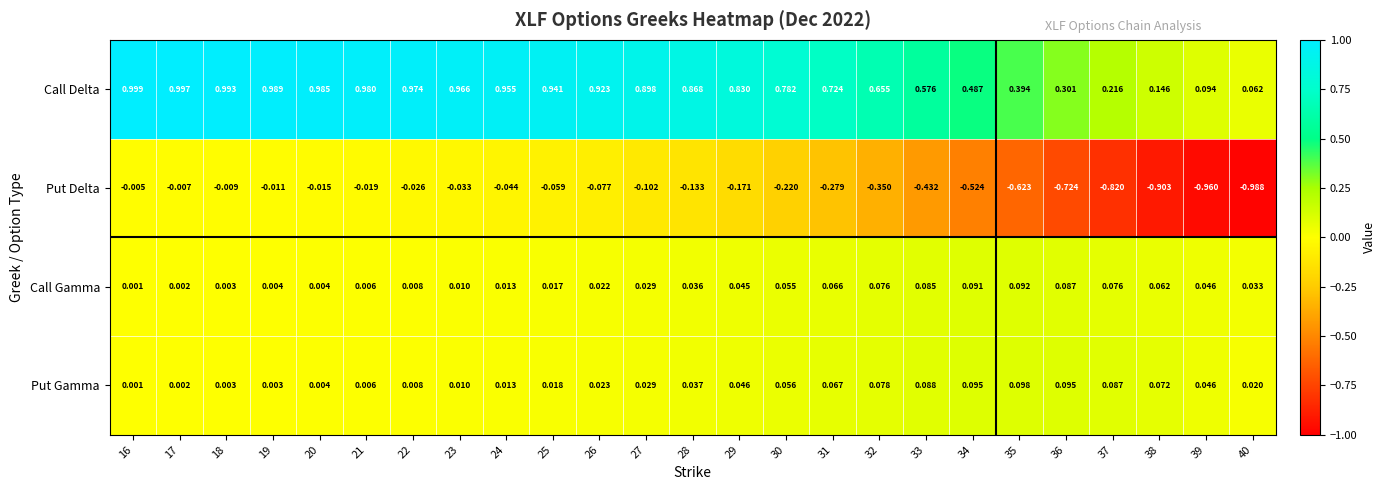

Between 30 and 38, which series saw the biggest shift?

Put Delta